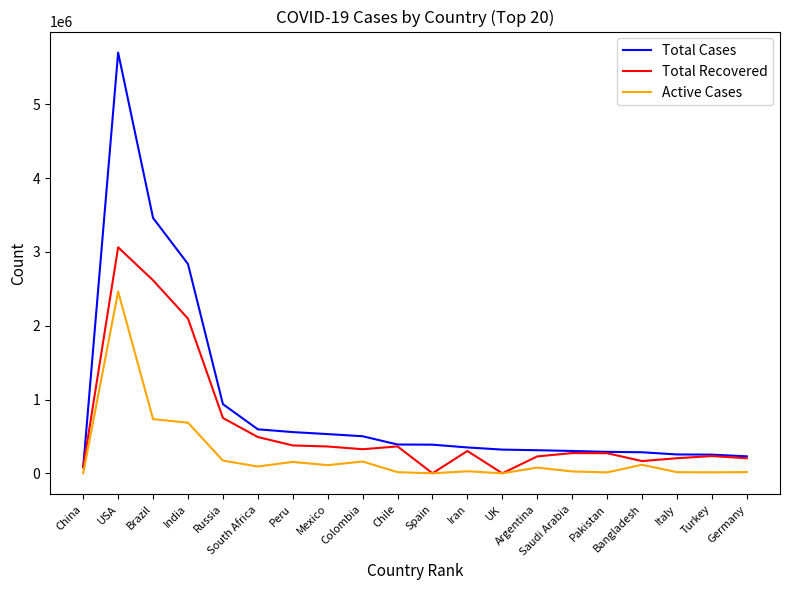

Which series has the widest spread of values?

Total Cases